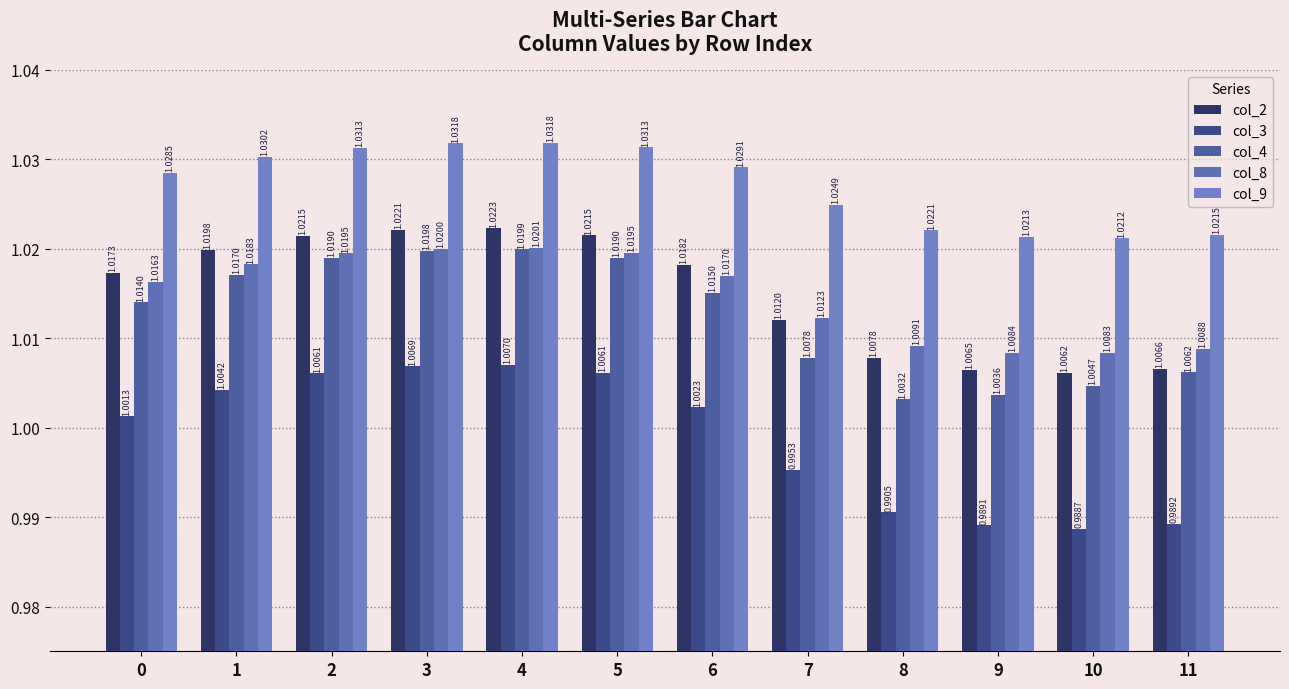

How many groups of bars are there?

12